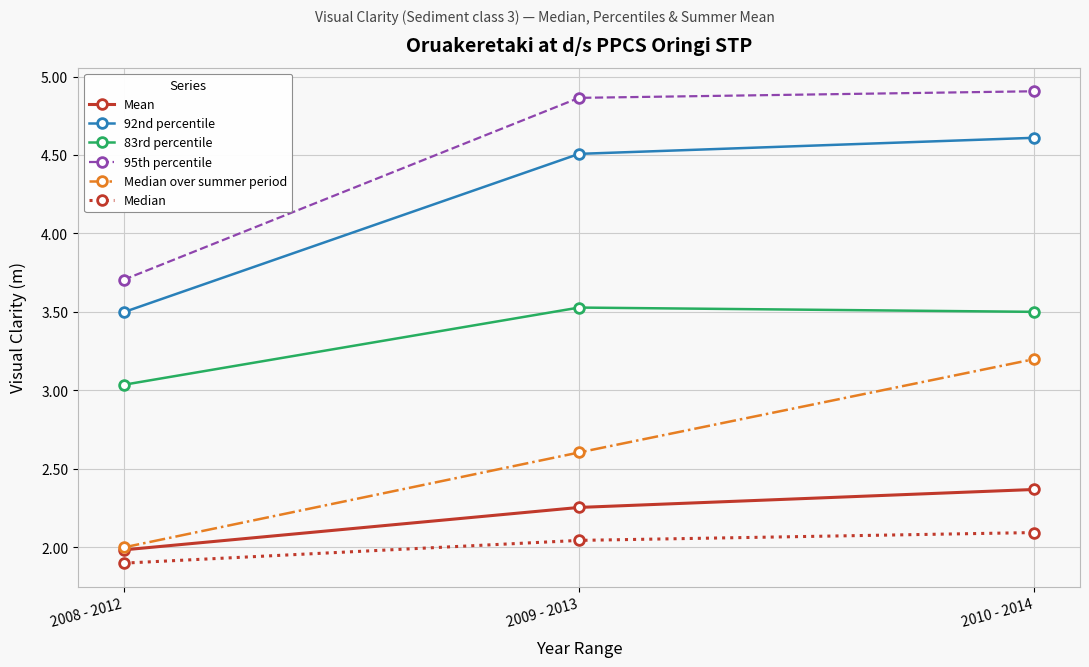

Does the chart have visible grid lines?

Yes